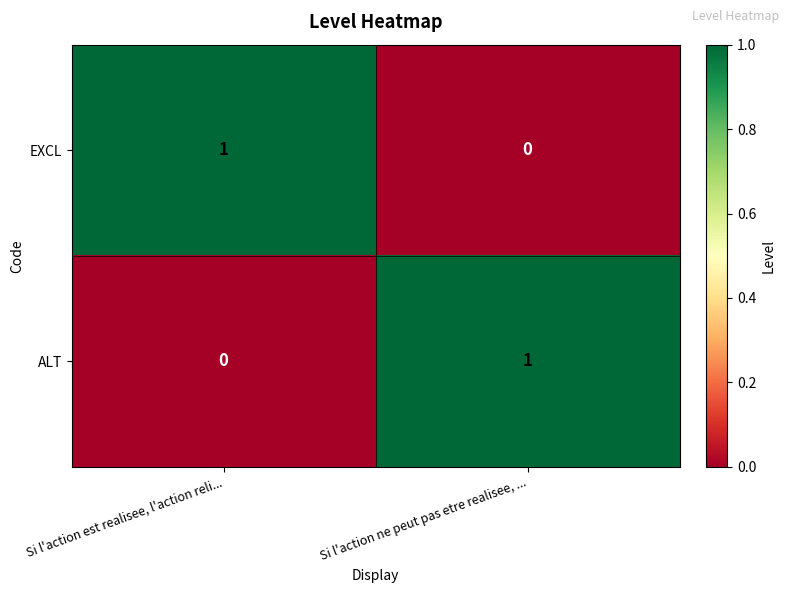

Which category has the highest value in the ALT series?

Si l'action ne peut pas etre realisee, ...